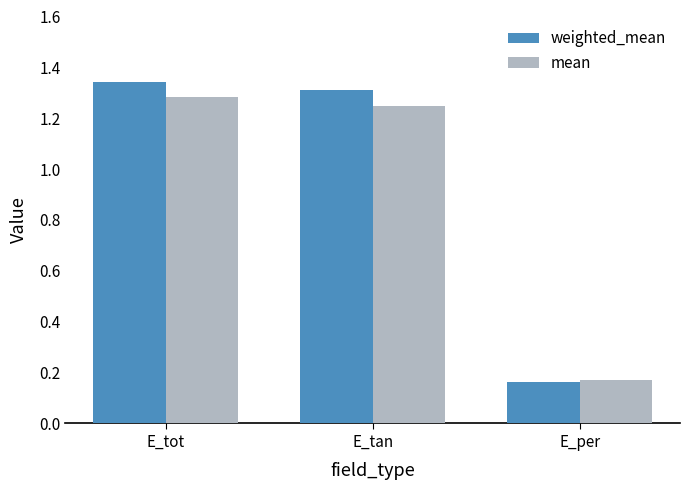

How many bars are there in each group?

2